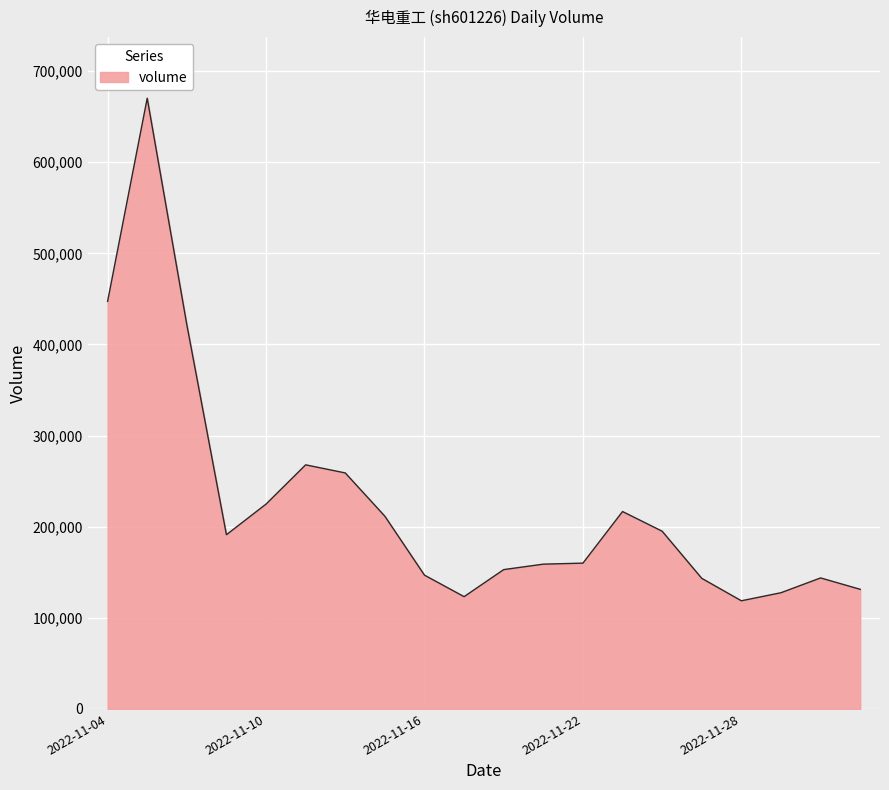

What is the difference between the maximum and minimum values?

551607